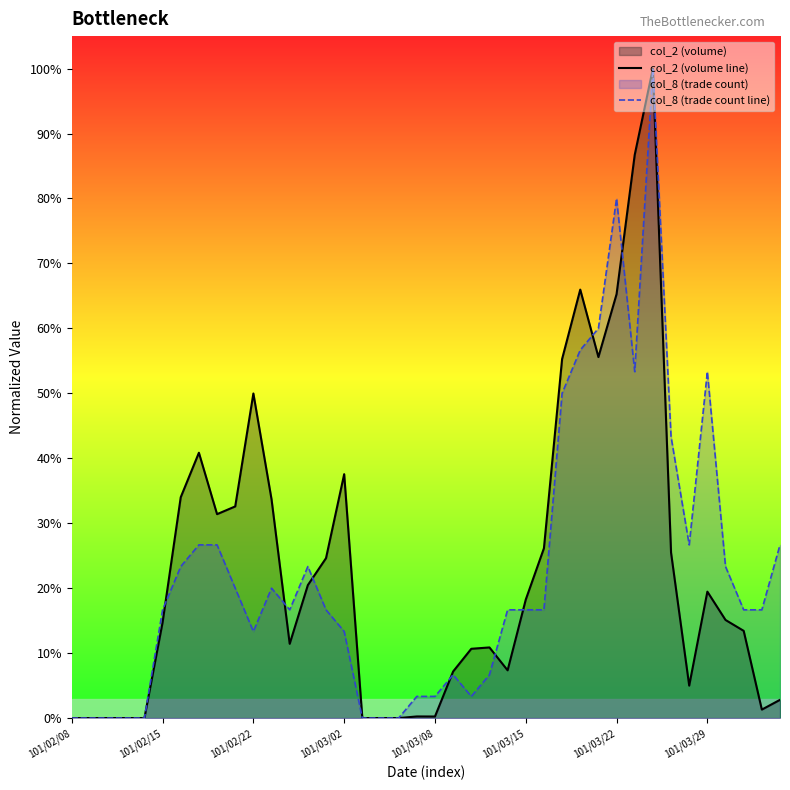

The value of col_8 (trade count line) at 101/03/08 is 0.0. True or false?

True